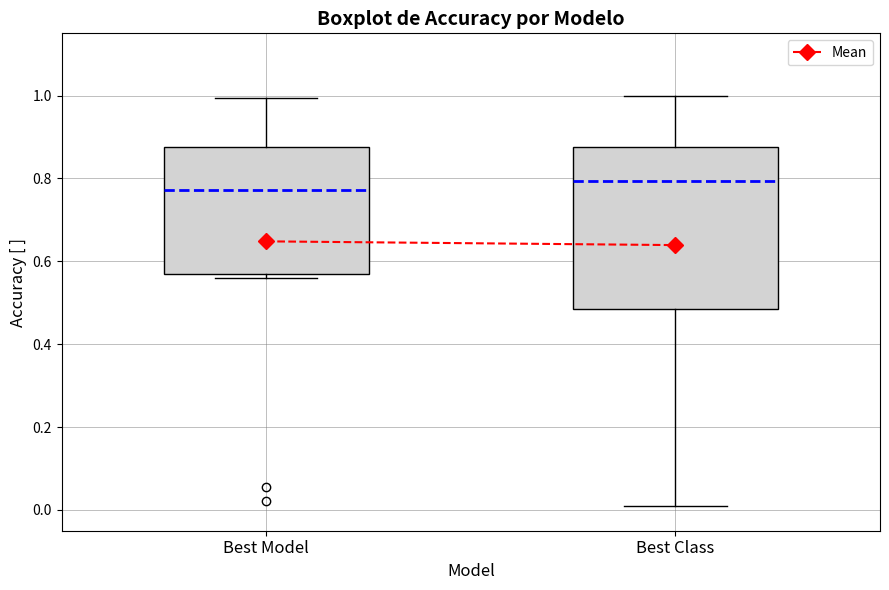

Where does the median line of the box for Best Class sit on the y-axis? The values are not printed on the chart, so give them approximately, as read against the axis.

0.80